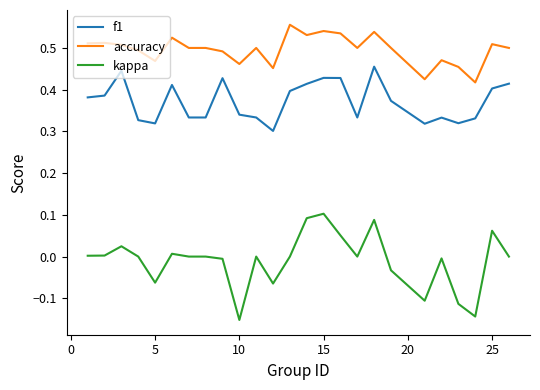

List the series in order of their overall mean, highest first.

accuracy, f1, kappa